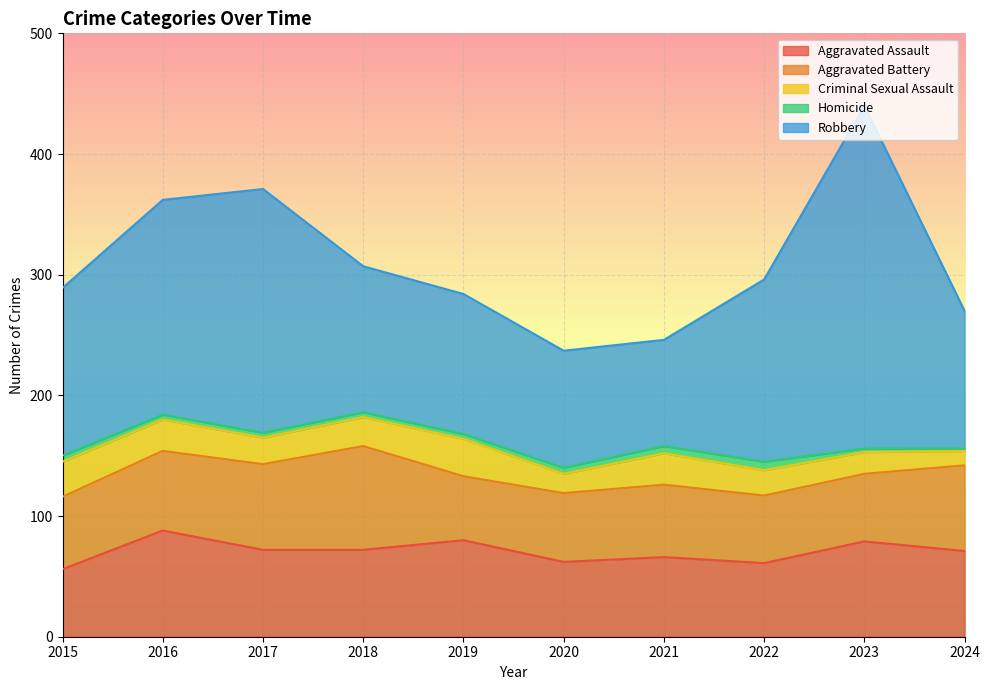

Is the value of Homicide at 2017 greater than the value of Criminal Sexual Assault at 2016?

No